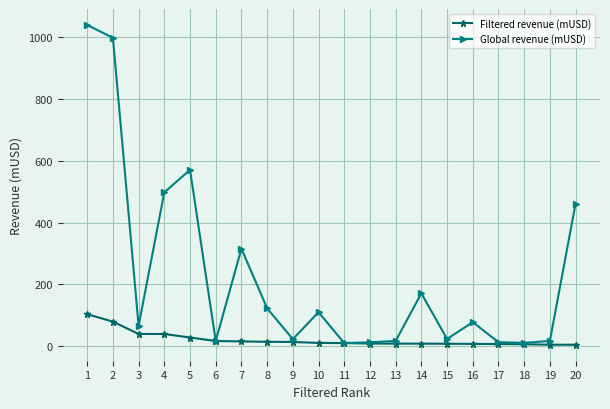

What are all the series names shown in the legend?

Filtered revenue (mUSD), Global revenue (mUSD)